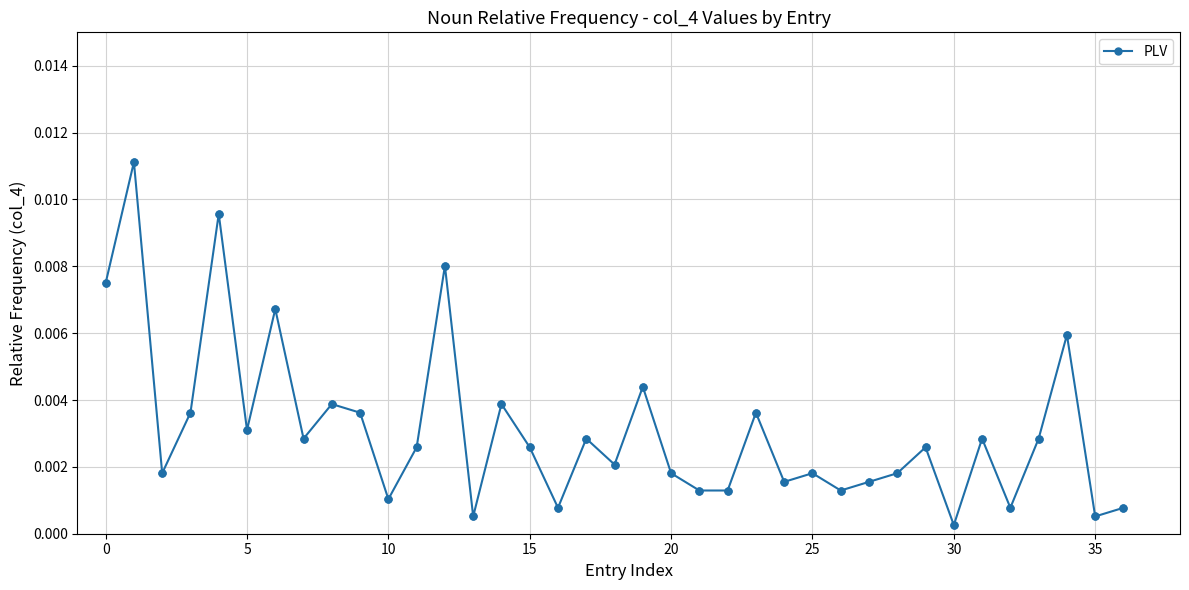

Count the number of data series in this chart.

1